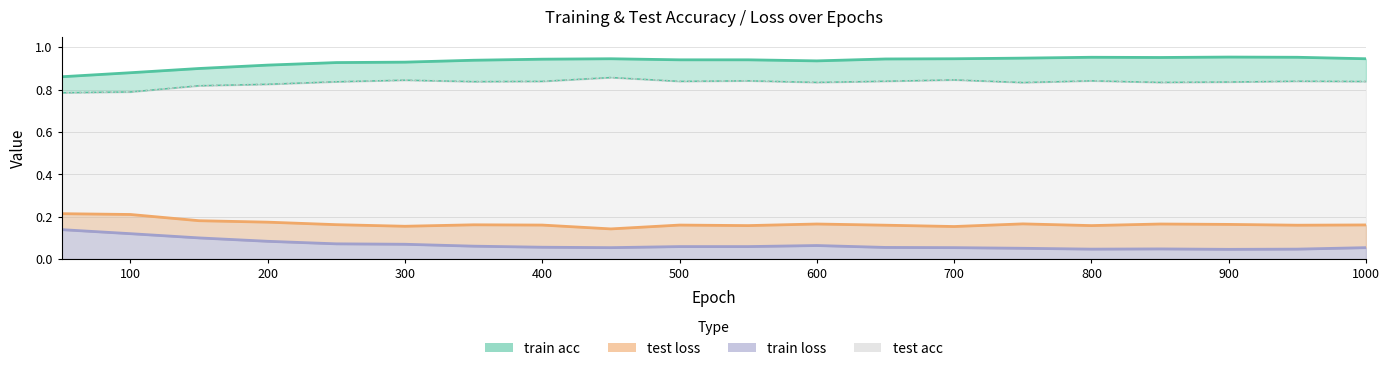

True or false: train acc and test acc intersect in this chart.

False